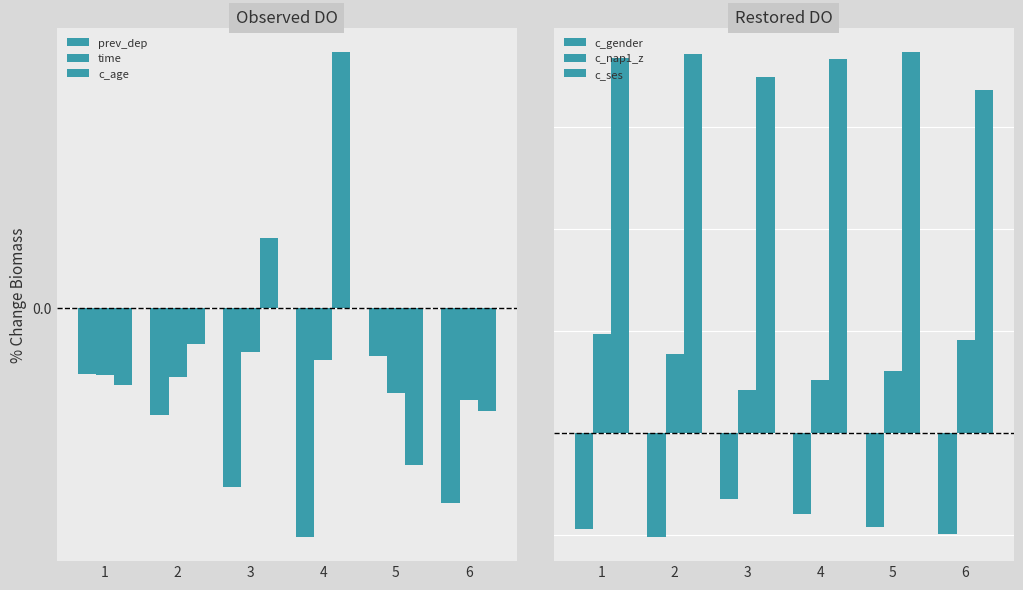

How many data points does each series have?

6